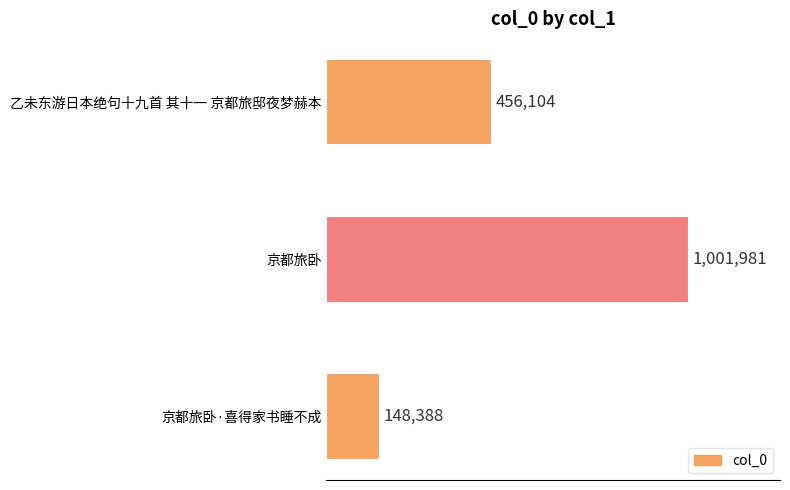

Are the bars horizontal?

Yes